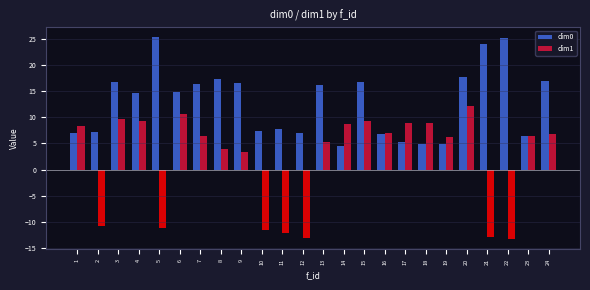

The value of dim0 at 5 is 25.3. True or false?

True